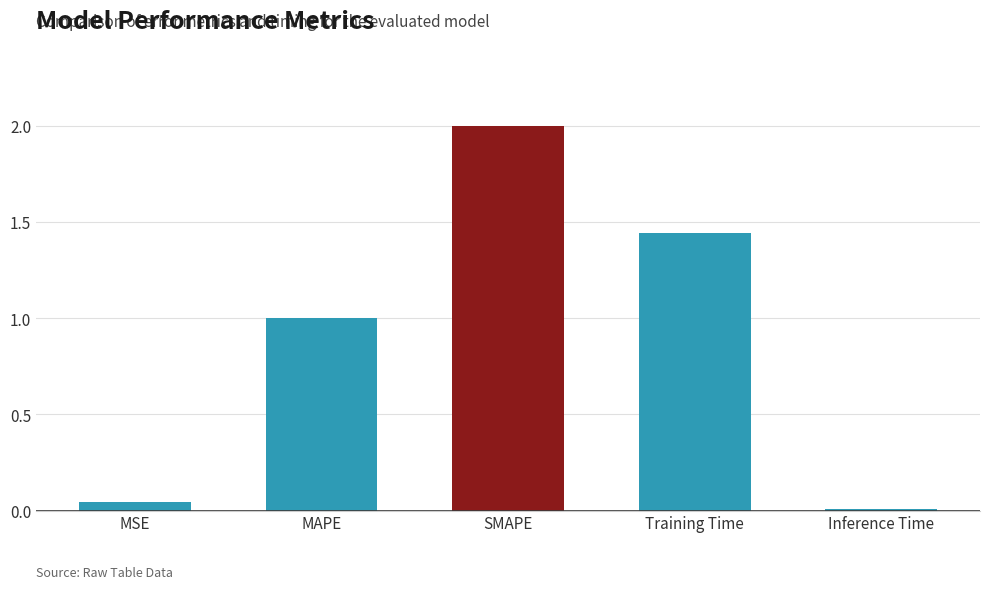

Where does the data first go above 1?

MAPE